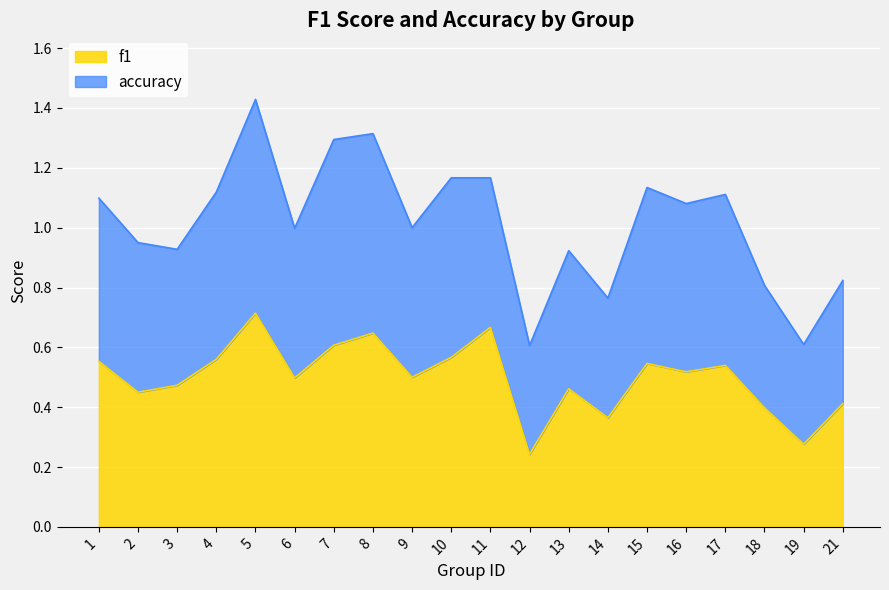

What is the difference between the maximum and minimum values?

0.5